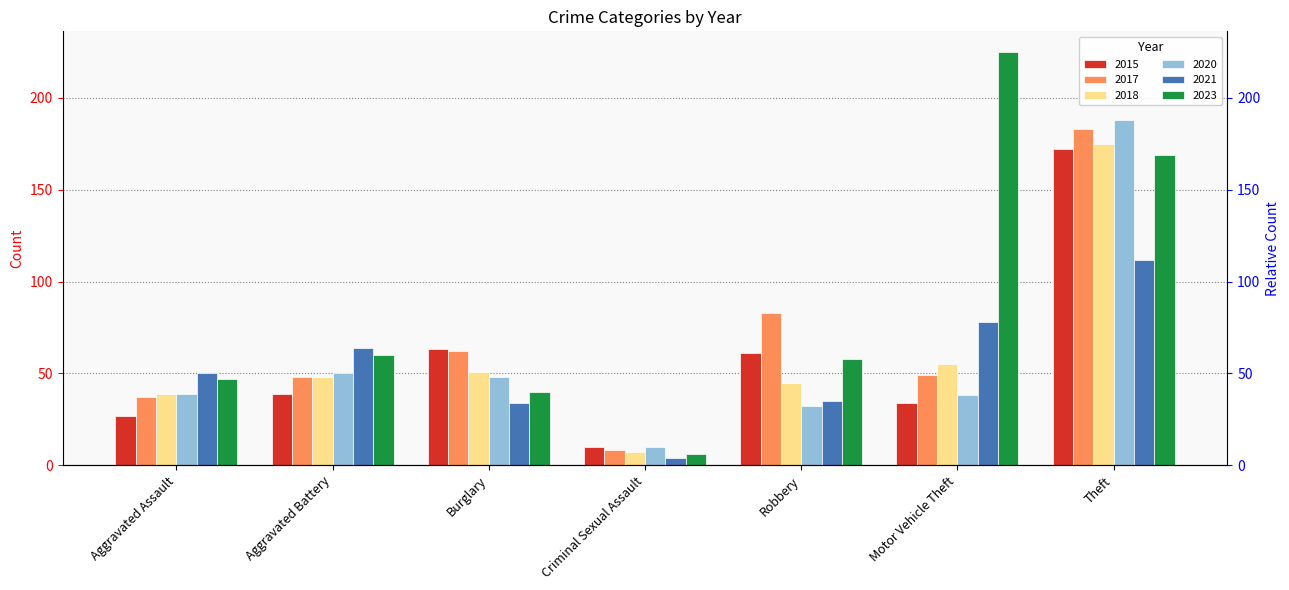

What is the maximum value for 2018?

175